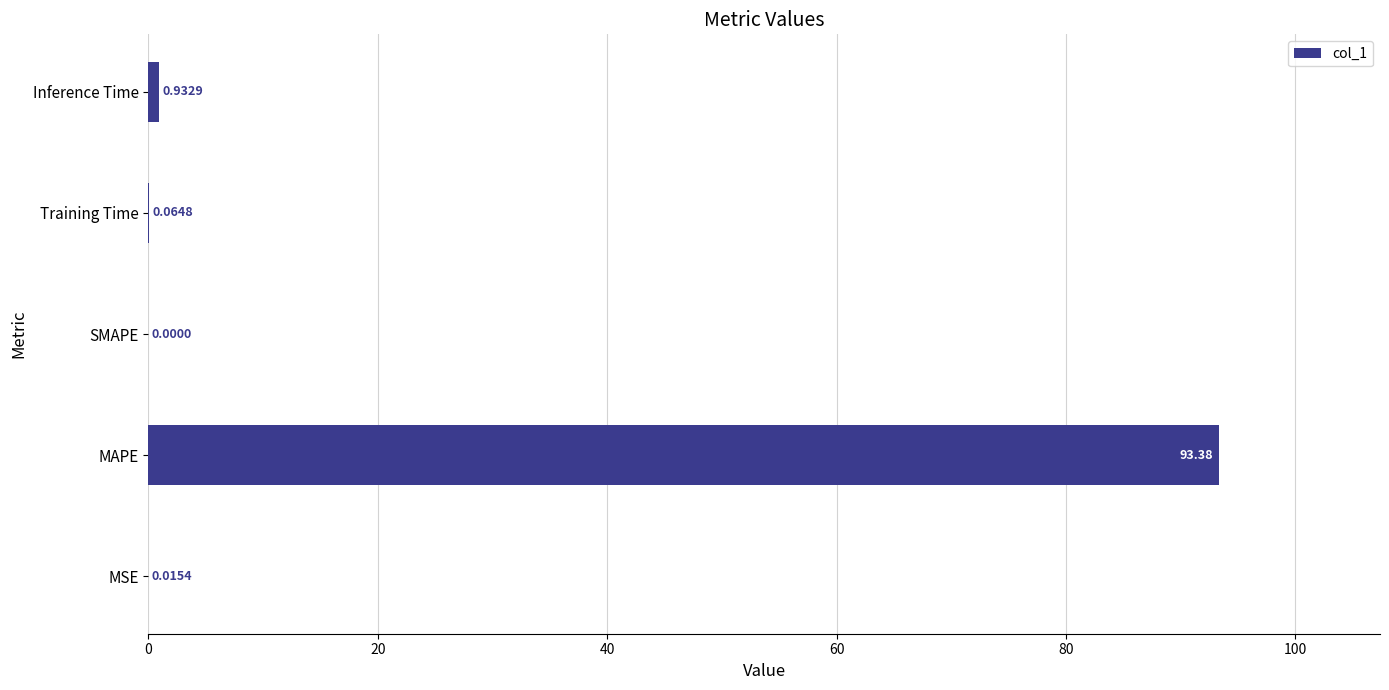

What is the sum of all values?

94.4